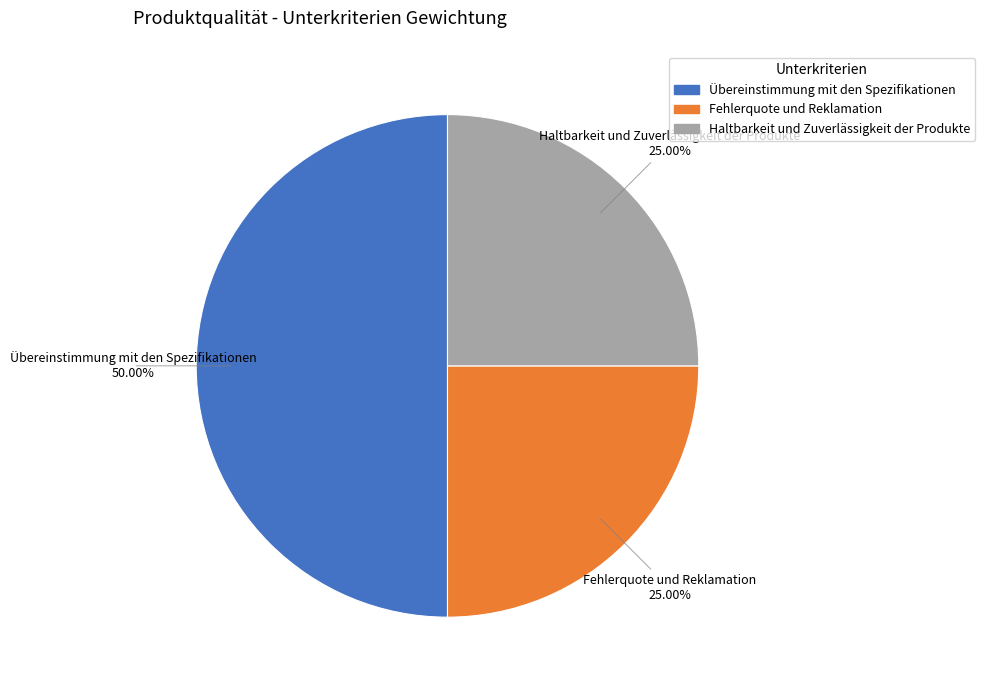

The Haltbarkeit und Zuverlässigkeit der Produkte slice represents 25% of the pie. True or false?

True